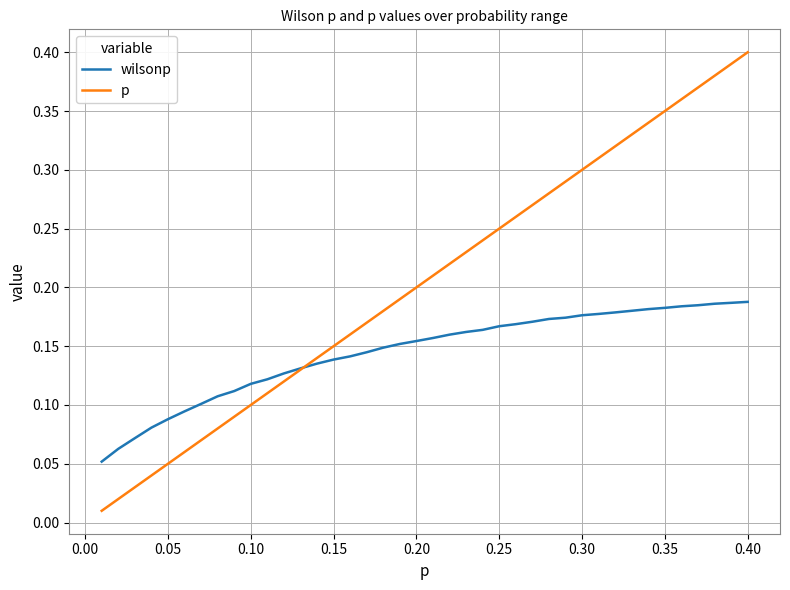

How many lines are shown in the chart?

2